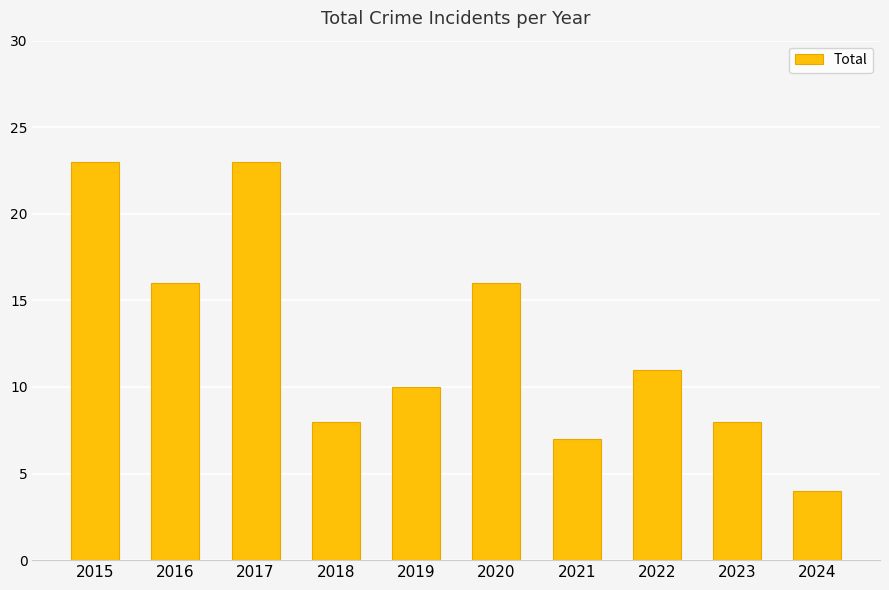

True or false: the data shows 13 at 2023.

False